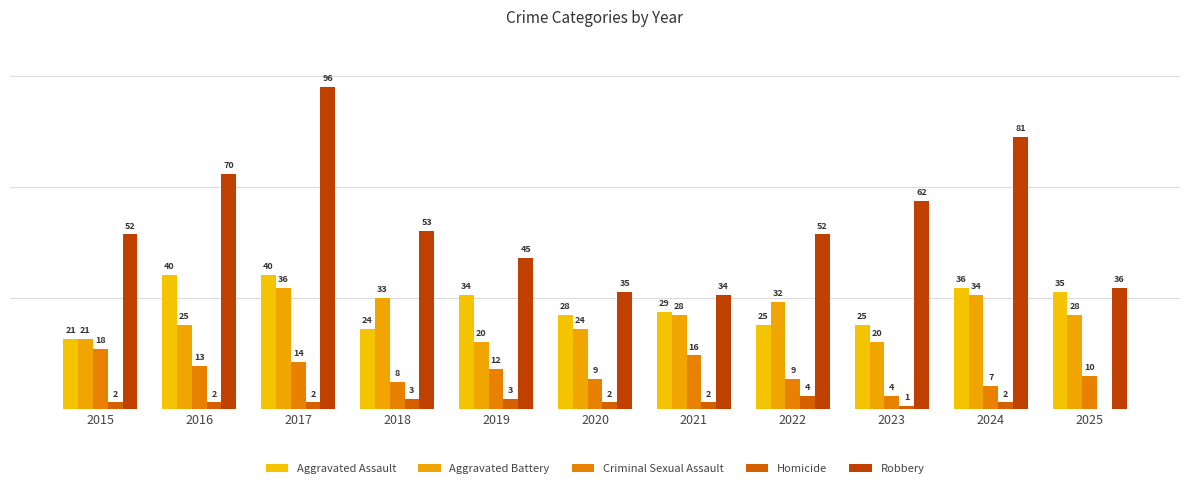

Reading left to right, transcribe all the data shown in this chart.

Aggravated Assault: 21	40	40	24	34	28	29	25	25	36	35
Aggravated Battery: 21	25	36	33	20	24	28	32	20	34	28
Criminal Sexual Assault: 18	13	14	8	12	9	16	9	4	7	10
Homicide: 2	2	2	3	3	2	2	4	1	2	0
Robbery: 52	70	96	53	45	35	34	52	62	81	36